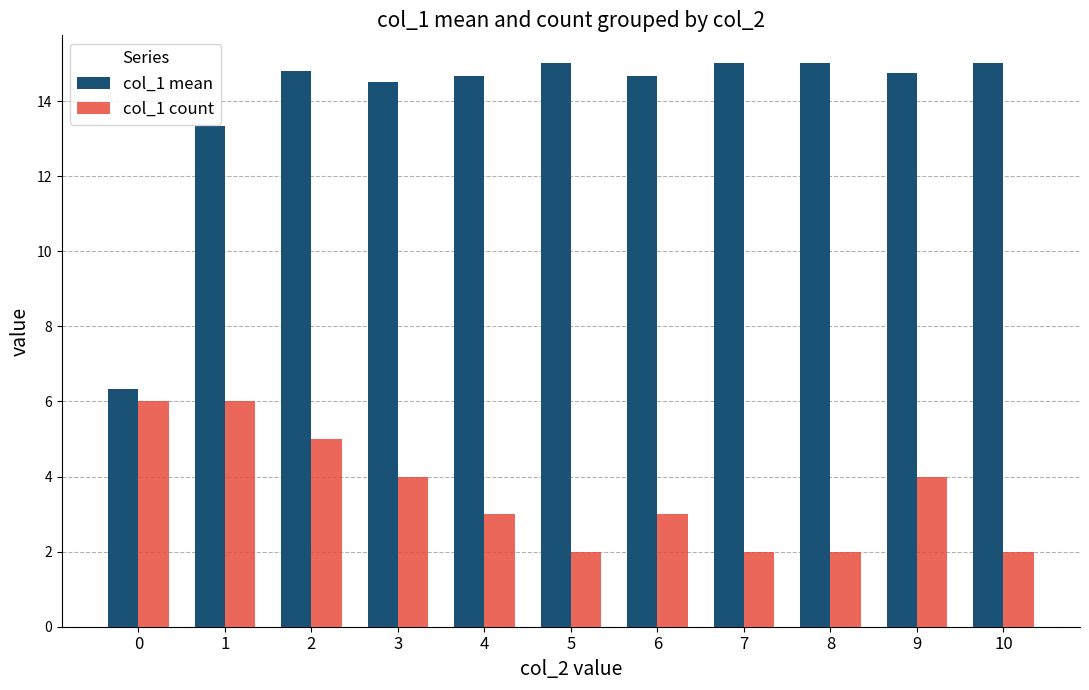

What is the average value of the col_1 mean series?

13.9